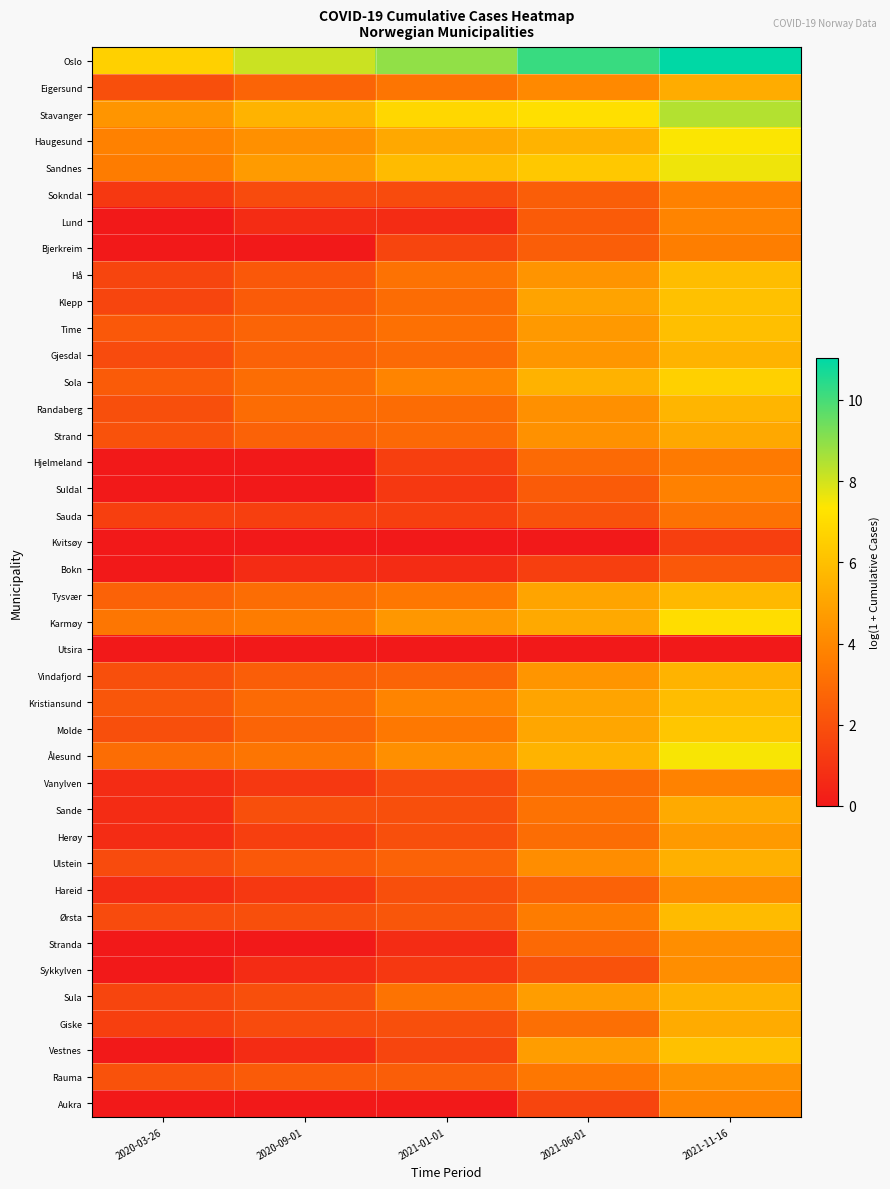

Reading left to right, extract all data points from this chart.

Oslo: 2020-03-26=6.6	2020-09-01=8.1	2021-01-01=8.9	2021-06-01=10.2	2021-11-16=11.0
Eigersund: 2020-03-26=1.9	2020-09-01=2.7	2021-01-01=3.3	2021-06-01=4.0	2021-11-16=5.3
Stavanger: 2020-03-26=4.5	2020-09-01=5.6	2021-01-01=6.9	2021-06-01=7.1	2021-11-16=8.4
Haugesund: 2020-03-26=3.7	2020-09-01=4.3	2021-01-01=5.2	2021-06-01=5.5	2021-11-16=7.4
Sandnes: 2020-03-26=3.6	2020-09-01=4.7	2021-01-01=5.8	2021-06-01=6.3	2021-11-16=7.6
Sokndal: 2020-03-26=1.1	2020-09-01=1.8	2021-01-01=1.8	2021-06-01=2.5	2021-11-16=3.7
Lund: 2020-03-26=0.0	2020-09-01=0.7	2021-01-01=0.7	2021-06-01=2.4	2021-11-16=3.9
Bjerkreim: 2020-03-26=0.0	2020-09-01=0.0	2021-01-01=1.6	2021-06-01=2.5	2021-11-16=3.6
Hå: 2020-03-26=1.6	2020-09-01=2.3	2021-01-01=3.2	2021-06-01=4.4	2021-11-16=5.9
Klepp: 2020-03-26=1.6	2020-09-01=2.4	2021-01-01=3.0	2021-06-01=5.0	2021-11-16=6.1
Time: 2020-03-26=2.3	2020-09-01=2.7	2021-01-01=3.1	2021-06-01=4.6	2021-11-16=6.0
Gjesdal: 2020-03-26=1.8	2020-09-01=2.6	2021-01-01=2.9	2021-06-01=4.5	2021-11-16=5.5
Sola: 2020-03-26=2.4	2020-09-01=3.0	2021-01-01=3.9	2021-06-01=5.5	2021-11-16=6.6
Randaberg: 2020-03-26=1.9	2020-09-01=3.0	2021-01-01=3.0	2021-06-01=4.3	2021-11-16=5.6
Strand: 2020-03-26=2.1	2020-09-01=2.6	2021-01-01=2.9	2021-06-01=4.3	2021-11-16=5.1
Hjelmeland: 2020-03-26=0.0	2020-09-01=0.0	2021-01-01=1.4	2021-06-01=2.9	2021-11-16=3.5
Suldal: 2020-03-26=0.0	2020-09-01=0.0	2021-01-01=1.1	2021-06-01=2.4	2021-11-16=3.7
Sauda: 2020-03-26=1.4	2020-09-01=1.4	2021-01-01=1.4	2021-06-01=2.1	2021-11-16=3.2
Kvitsøy: 2020-03-26=0.0	2020-09-01=0.0	2021-01-01=0.0	2021-06-01=0.0	2021-11-16=1.4
Bokn: 2020-03-26=0.0	2020-09-01=0.7	2021-01-01=0.7	2021-06-01=1.4	2021-11-16=2.3
Tysvær: 2020-03-26=2.6	2020-09-01=3.0	2021-01-01=3.4	2021-06-01=5.0	2021-11-16=5.8
Karmøy: 2020-03-26=3.4	2020-09-01=3.6	2021-01-01=4.6	2021-06-01=5.2	2021-11-16=7.1
Utsira: 2020-03-26=0.0	2020-09-01=0.0	2021-01-01=0.0	2021-06-01=0.0	2021-11-16=0.0
Vindafjord: 2020-03-26=1.9	2020-09-01=2.5	2021-01-01=2.7	2021-06-01=4.5	2021-11-16=5.6
Kristiansund: 2020-03-26=2.2	2020-09-01=2.9	2021-01-01=3.9	2021-06-01=5.0	2021-11-16=5.9
Molde: 2020-03-26=1.9	2020-09-01=2.7	2021-01-01=3.4	2021-06-01=5.1	2021-11-16=6.2
Ålesund: 2020-03-26=3.0	2020-09-01=3.3	2021-01-01=4.3	2021-06-01=5.5	2021-11-16=7.4
Vanylven: 2020-03-26=0.7	2020-09-01=1.1	2021-01-01=1.8	2021-06-01=3.0	2021-11-16=3.8
Sande: 2020-03-26=0.7	2020-09-01=1.9	2021-01-01=1.9	2021-06-01=3.2	2021-11-16=5.2
Herøy: 2020-03-26=0.7	2020-09-01=1.4	2021-01-01=1.9	2021-06-01=3.0	2021-11-16=4.7
Ulstein: 2020-03-26=1.8	2020-09-01=2.3	2021-01-01=2.6	2021-06-01=4.2	2021-11-16=5.4
Hareid: 2020-03-26=0.7	2020-09-01=1.1	2021-01-01=1.9	2021-06-01=2.6	2021-11-16=4.2
Ørsta: 2020-03-26=1.8	2020-09-01=1.9	2021-01-01=2.2	2021-06-01=3.6	2021-11-16=5.8
Stranda: 2020-03-26=0.0	2020-09-01=0.0	2021-01-01=0.7	2021-06-01=2.9	2021-11-16=4.2
Sykkylven: 2020-03-26=0.0	2020-09-01=0.7	2021-01-01=1.1	2021-06-01=2.1	2021-11-16=4.2
Sula: 2020-03-26=1.6	2020-09-01=1.9	2021-01-01=3.3	2021-06-01=4.8	2021-11-16=5.5
Giske: 2020-03-26=1.4	2020-09-01=1.8	2021-01-01=1.9	2021-06-01=3.1	2021-11-16=5.3
Vestnes: 2020-03-26=0.0	2020-09-01=0.7	2021-01-01=1.6	2021-06-01=4.8	2021-11-16=6.1
Rauma: 2020-03-26=2.1	2020-09-01=2.4	2021-01-01=2.5	2021-06-01=3.4	2021-11-16=4.4
Aukra: 2020-03-26=0.0	2020-09-01=0.0	2021-01-01=0.0	2021-06-01=1.6	2021-11-16=3.9